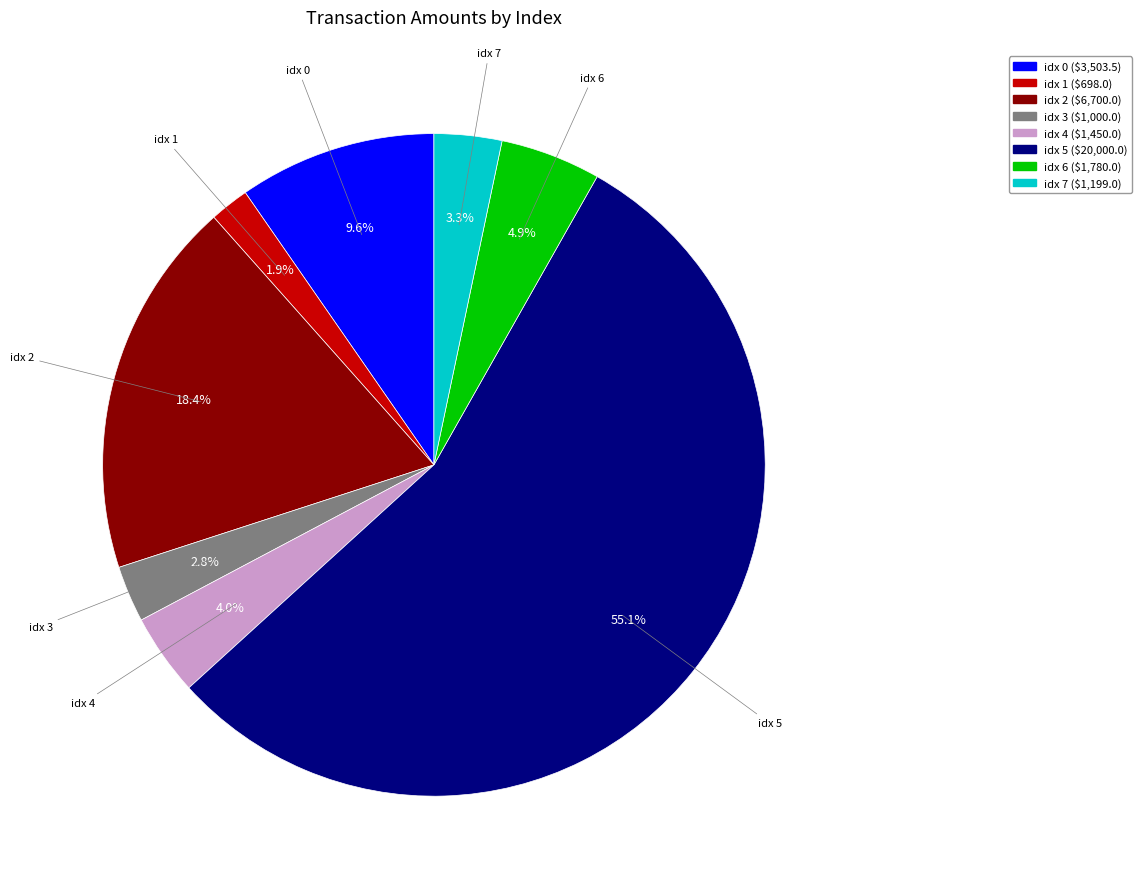

Is there a majority slice in this chart?

Yes